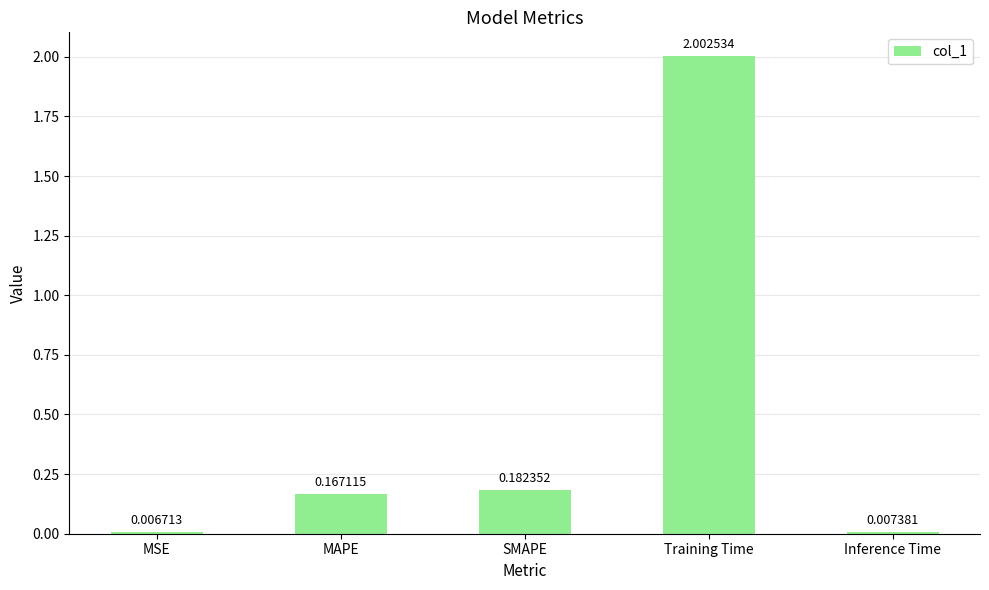

At which category does the chart reach its peak across all series?

Training Time